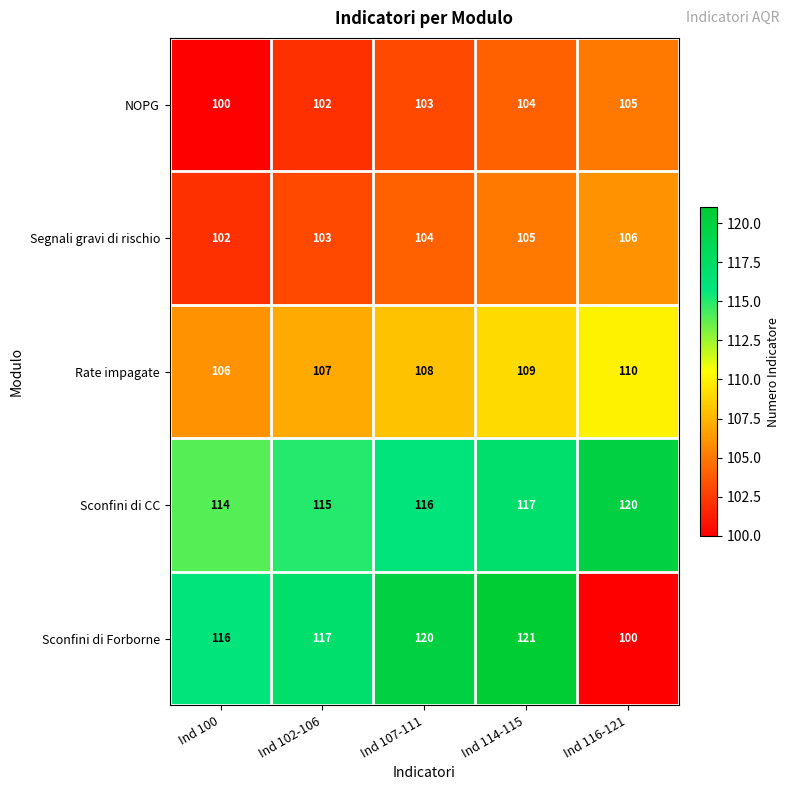

List the series in order of their peak value, highest first.

Sconfini di Forborne, Sconfini di CC, Rate impagate, Segnali gravi di rischio, NOPG